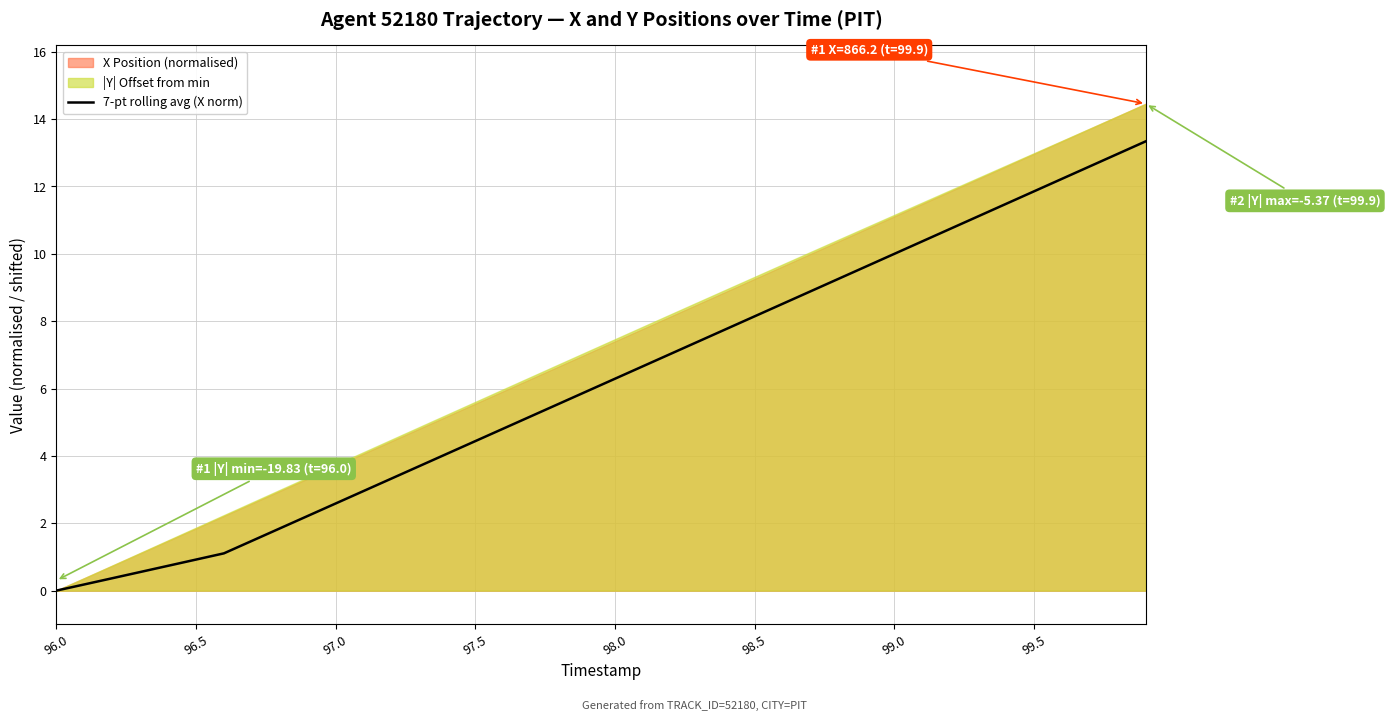

What is the maximum value for 7-pt rolling avg (X norm)?

13.3